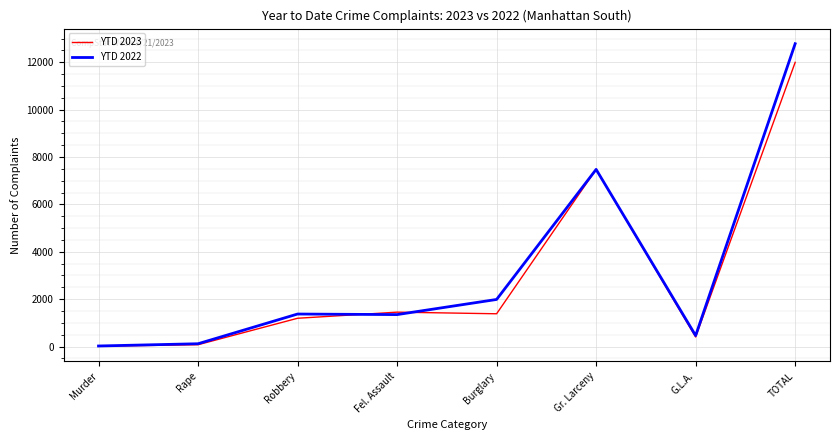

Which series has the largest range (max minus min)?

YTD 2022